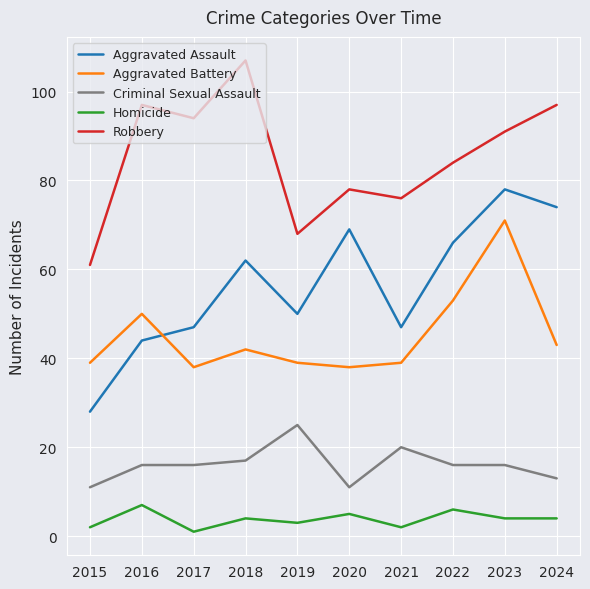

At which category is the sum across all series the highest?

2023